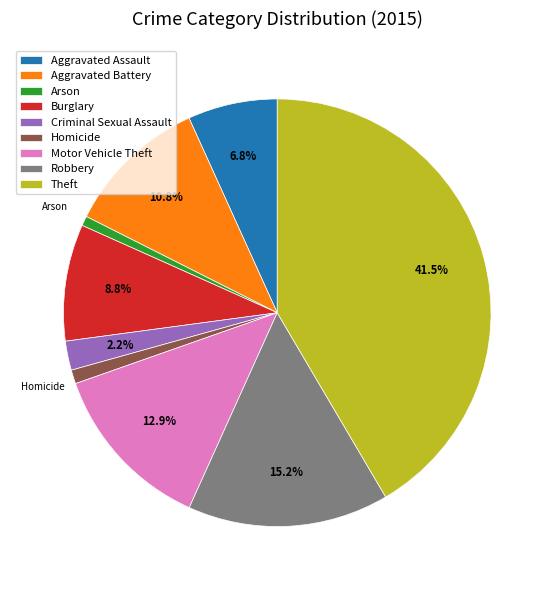

What is the largest slice in the pie chart?

Theft